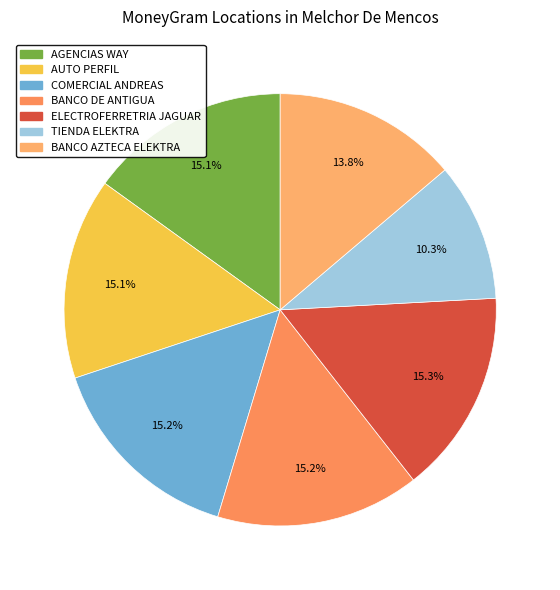

How many slices are in this pie chart?

7